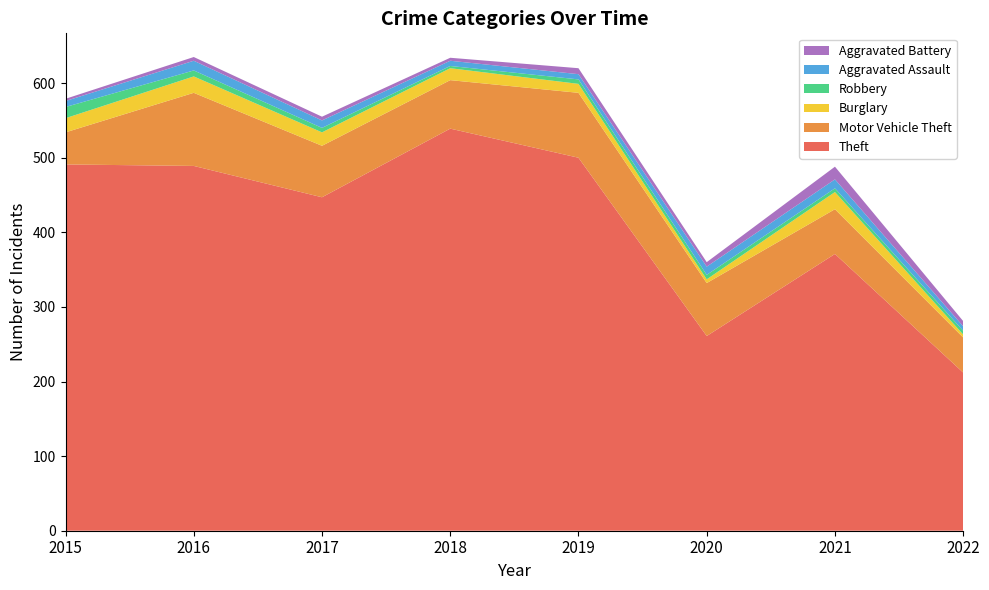

Reading left to right, list all the values displayed in this chart.

Theft: 2015=491	2016=489	2017=447	2018=539	2019=500	2020=261	2021=371	2022=212
Motor Vehicle Theft: 2015=43	2016=98	2017=69	2018=65	2019=87	2020=71	2021=60	2022=47
Burglary: 2015=19	2016=22	2017=18	2018=16	2019=12	2020=5	2021=23	2022=4
Robbery: 2015=15	2016=8	2017=6	2018=3	2019=6	2020=6	2021=5	2022=5
Aggravated Assault: 2015=8	2016=13	2017=10	2018=7	2019=7	2020=11	2021=12	2022=6
Aggravated Battery: 2015=3	2016=5	2017=5	2018=4	2019=8	2020=6	2021=17	2022=7